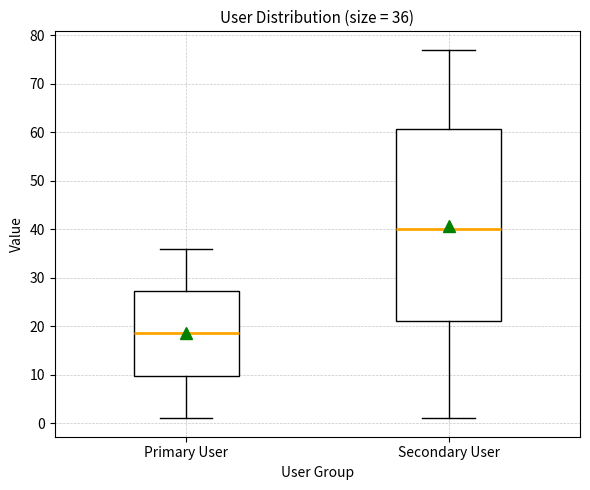

Which box has the highest median line?

Secondary User